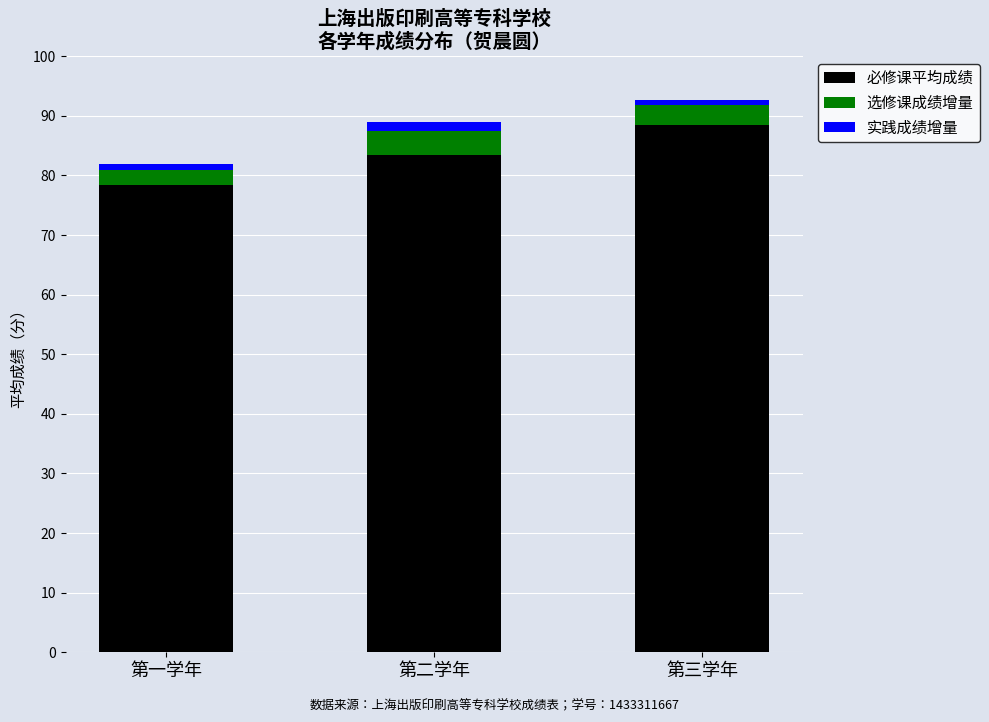

At which label does 必修课平均成绩 reach its minimum?

第一学年